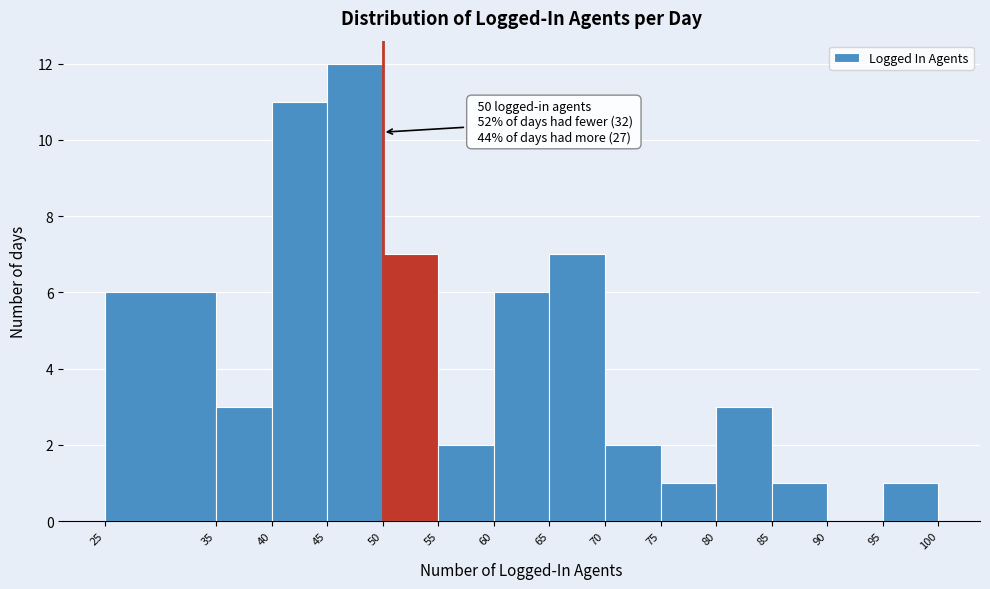

Over which range of the x-axis is the bar tallest?

45 to 50